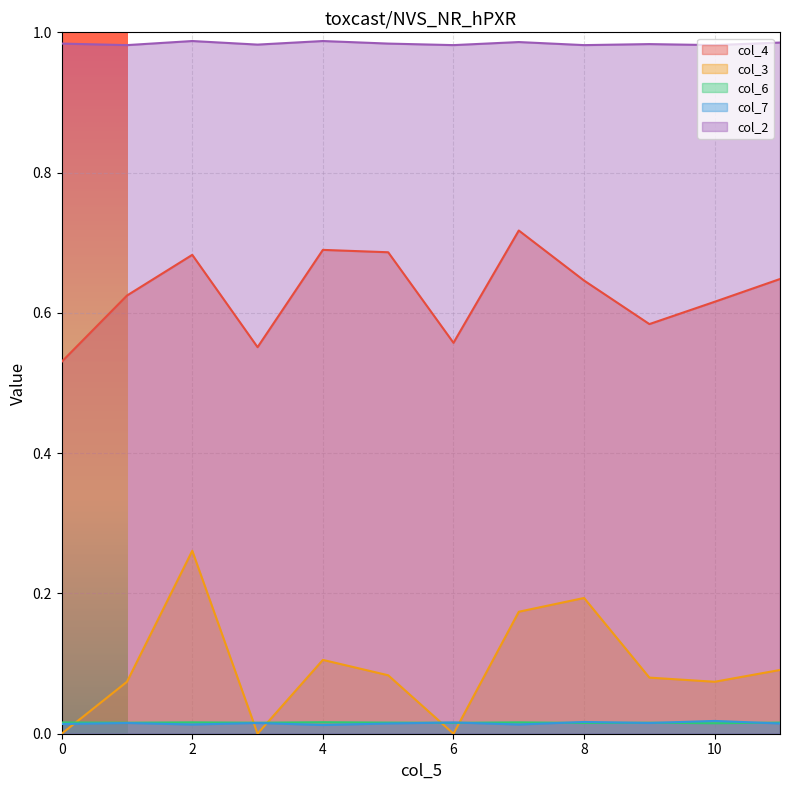

Which series has the largest range (max minus min)?

col_3